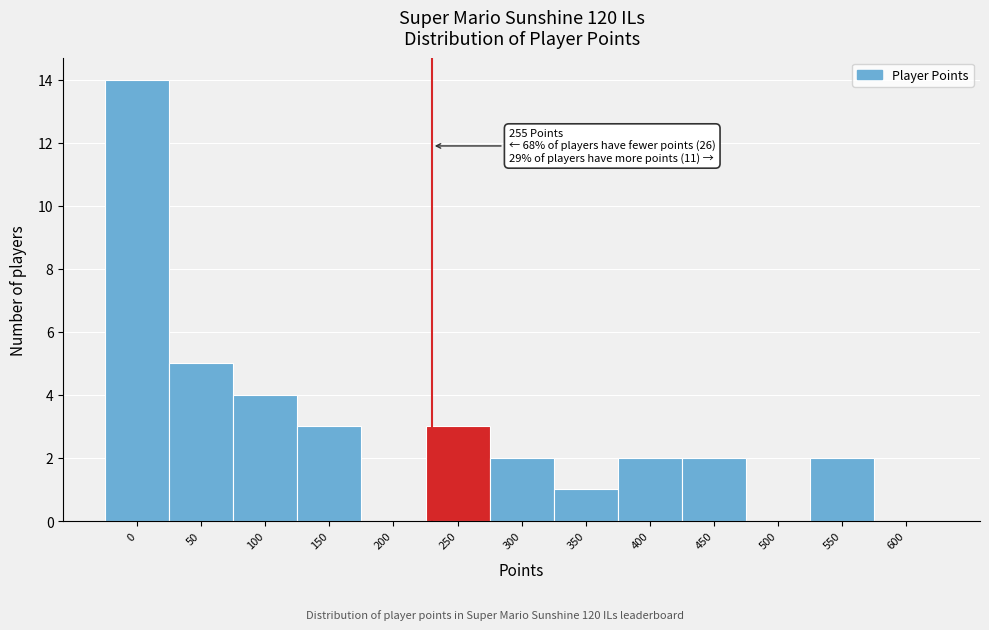

Reading left to right, what are all the values shown in this chart?

0=14	50=5	100=4	150=3	200=0	250=3	300=2	350=1	400=2	450=2	500=0	550=2	600=0